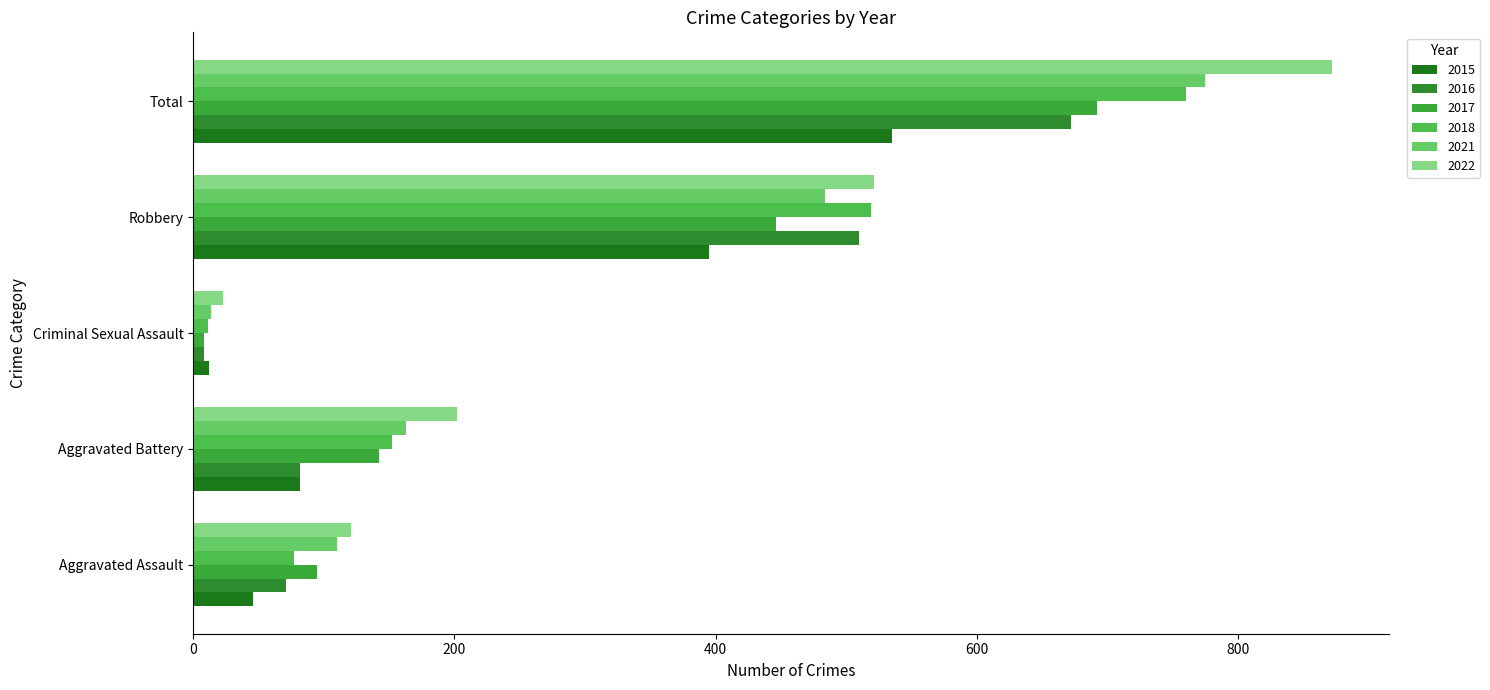

Which category has the highest value in the 2021 series?

Total